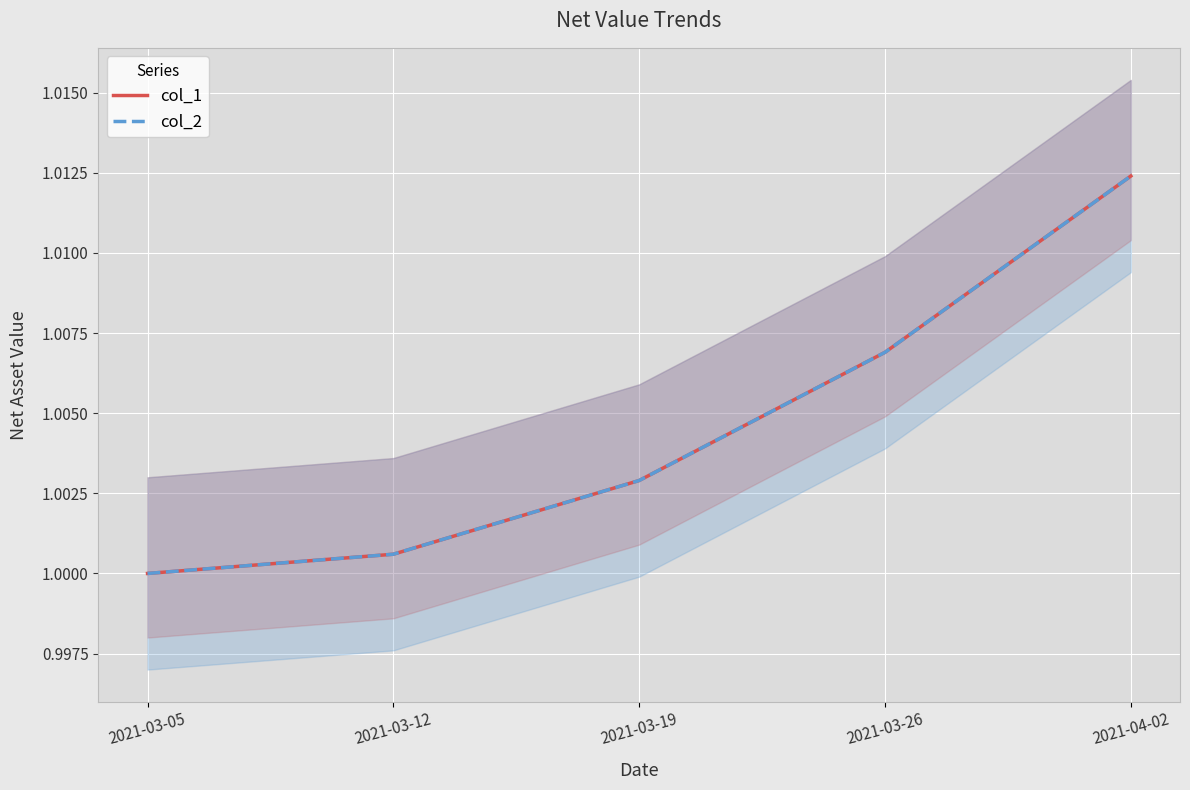

Which series has the largest total across all categories?

col_1